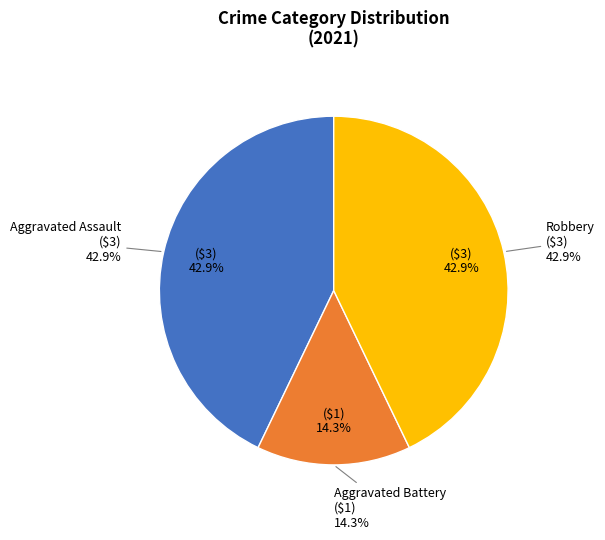

True or false: Robbery accounts for 32% of the total.

False